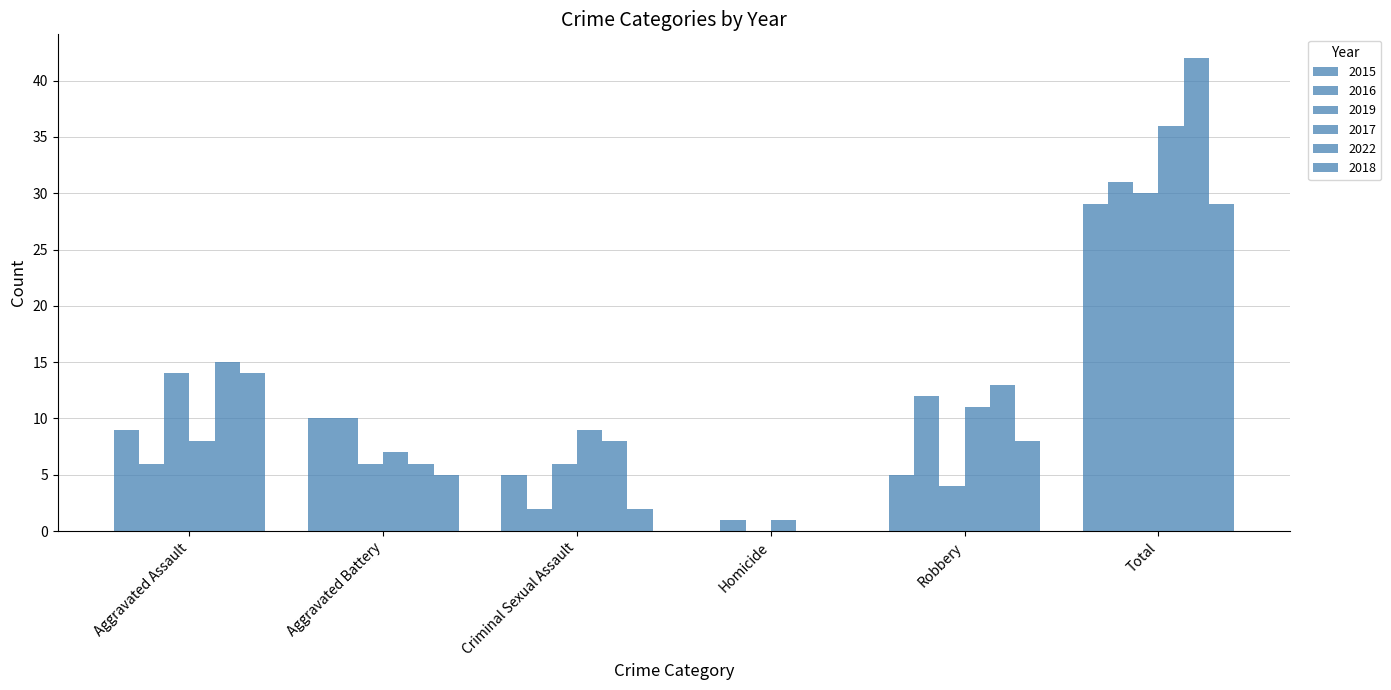

What is the highest value of the 2015 series?

29